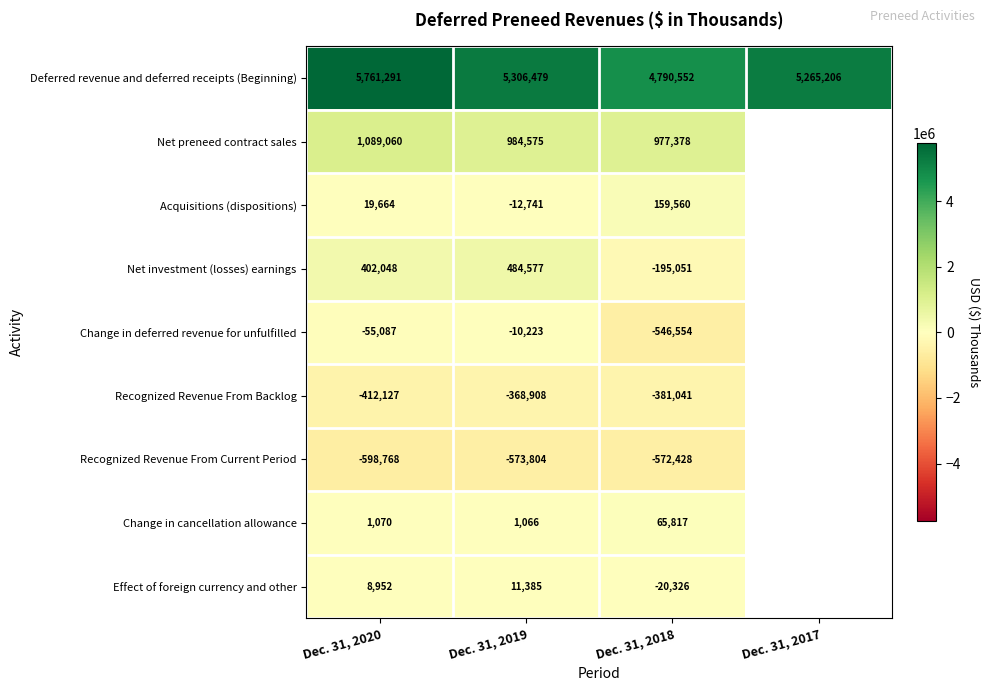

Is it true that Change in cancellation allowance equals 1070 at Dec. 31, 2020?

True